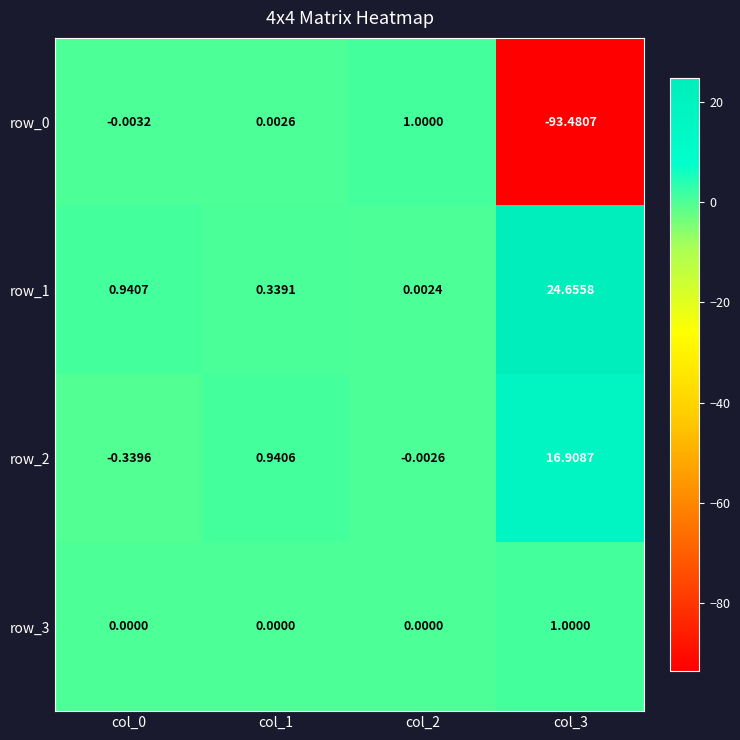

What is the difference between the row_2 values at col_3 and col_1?

16.0